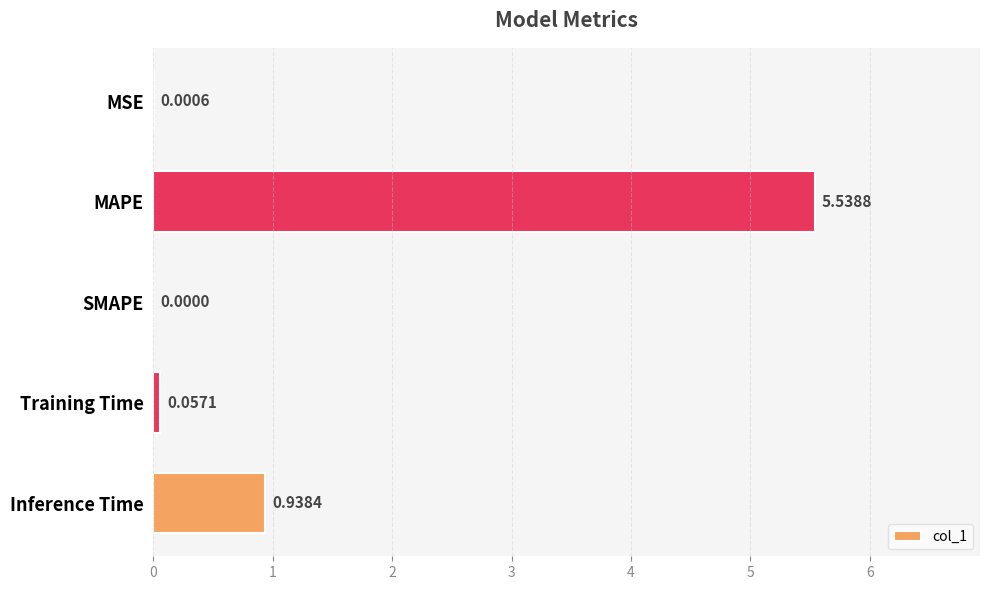

Which label corresponds to the largest value in the chart?

MAPE